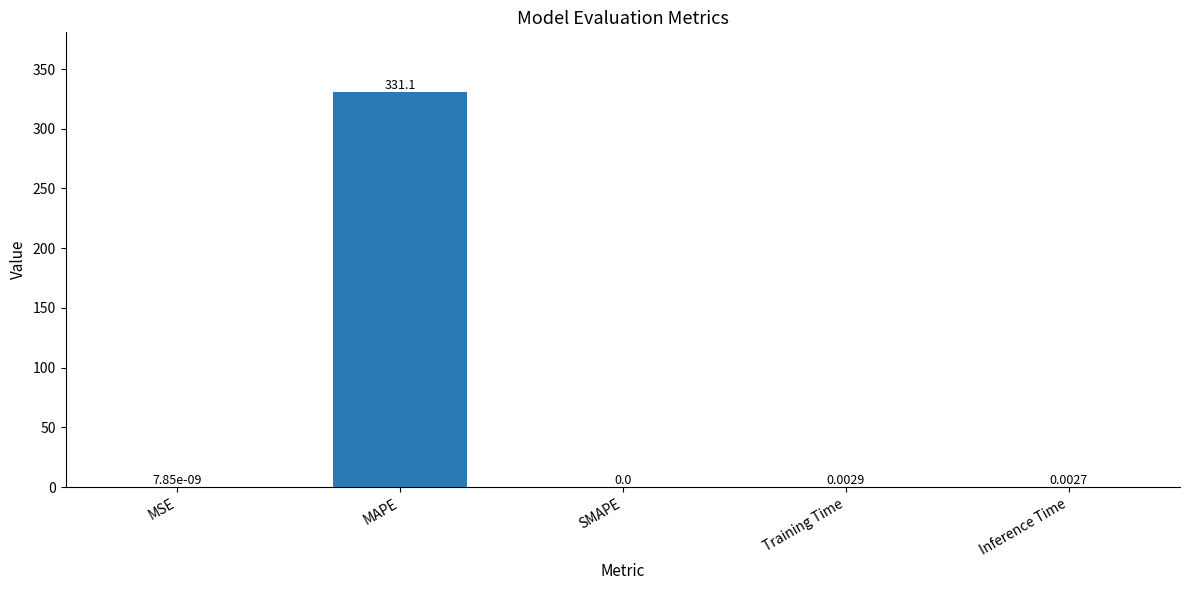

Does the chart contain stacked bars?

No